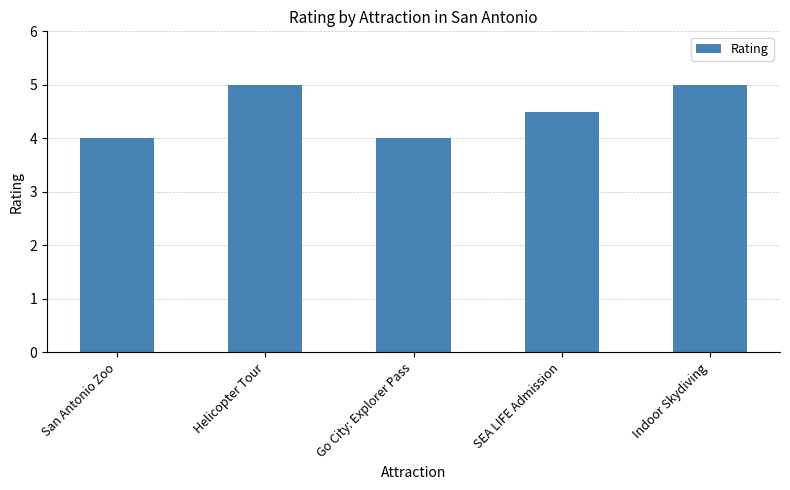

Reading right to left, list all the values displayed in this chart.

Indoor Skydiving=5.0	SEA LIFE Admission=4.5	Go City: Explorer Pass=4.0	Helicopter Tour=5.0	San Antonio Zoo=4.0